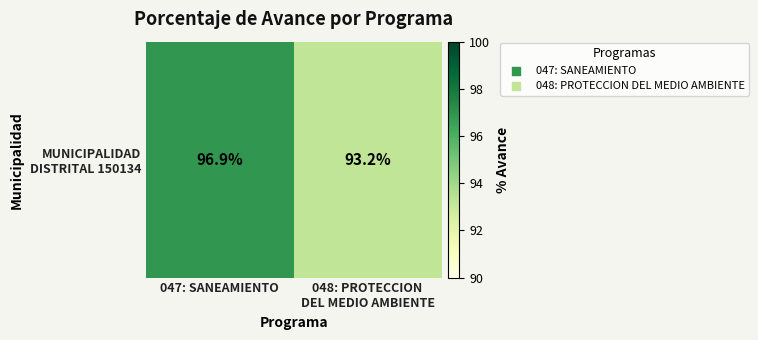

The value at 047: SANEAMIENTO is 136.3. True or false?

False